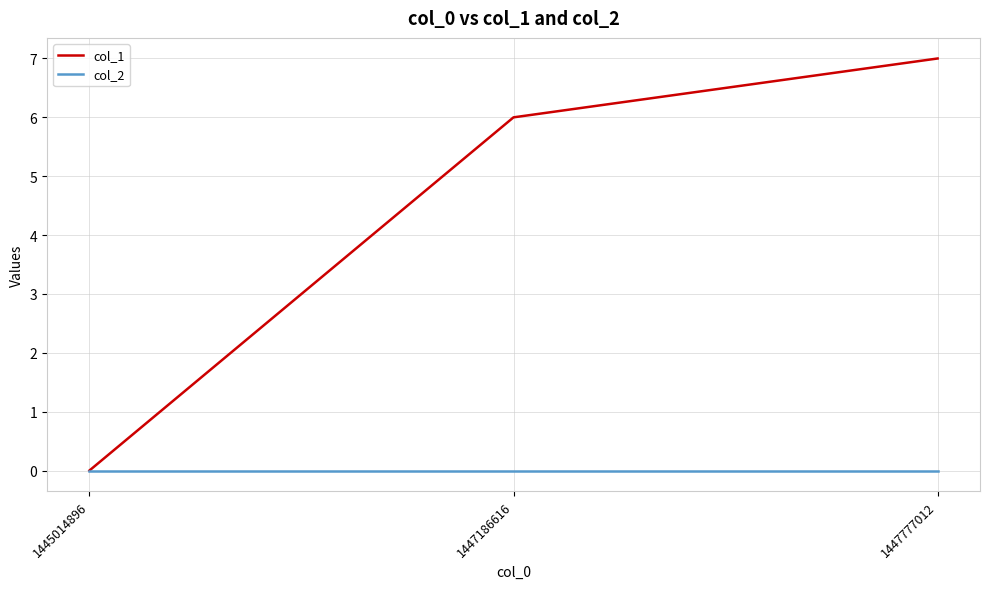

How many categories are shown in the chart?

3